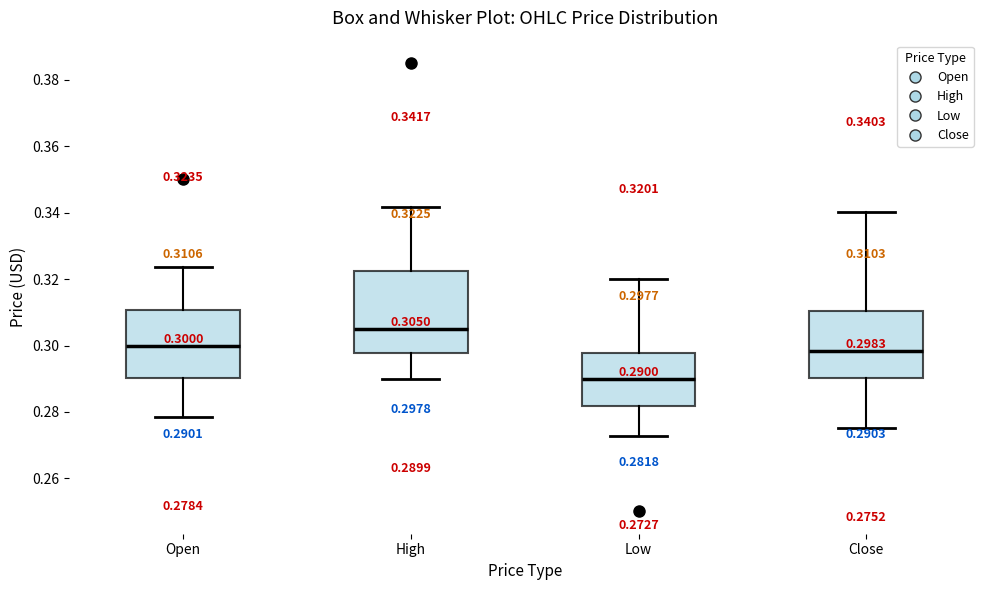

Which box has the lowest median line?

Low